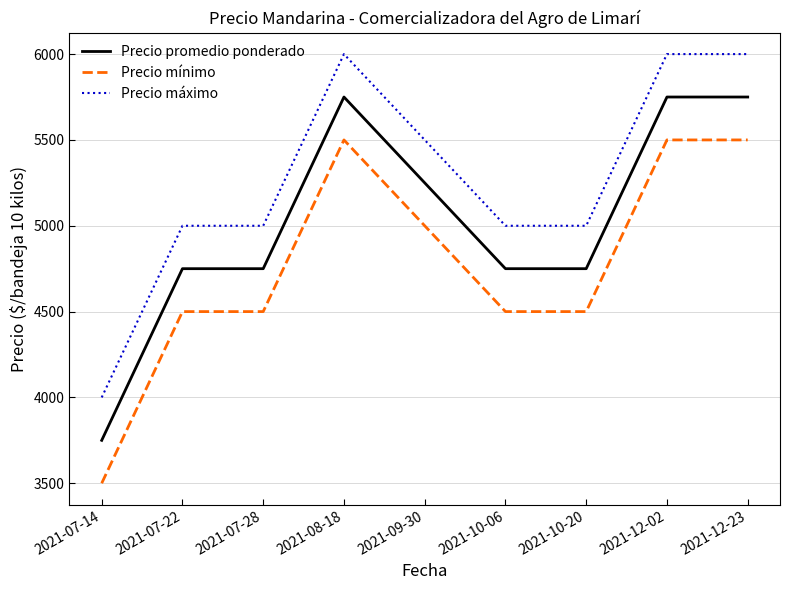

Rank the series by their average value, from lowest to highest.

Precio mínimo, Precio promedio ponderado, Precio máximo